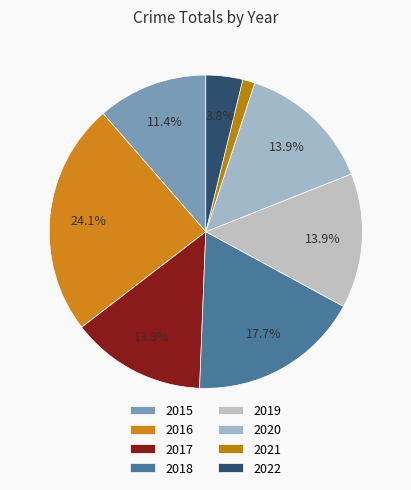

Does any single category account for the majority?

No